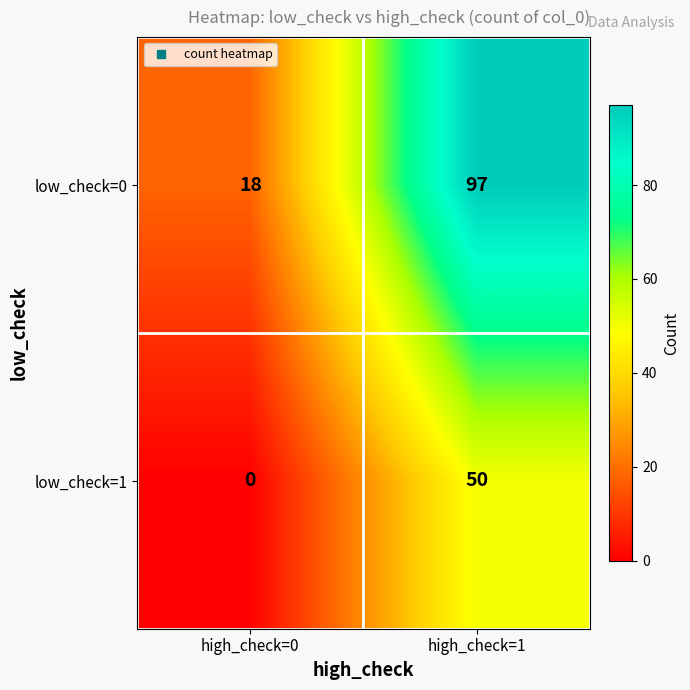

The low_check=1 series shows 50 at high_check=1. True or false?

True